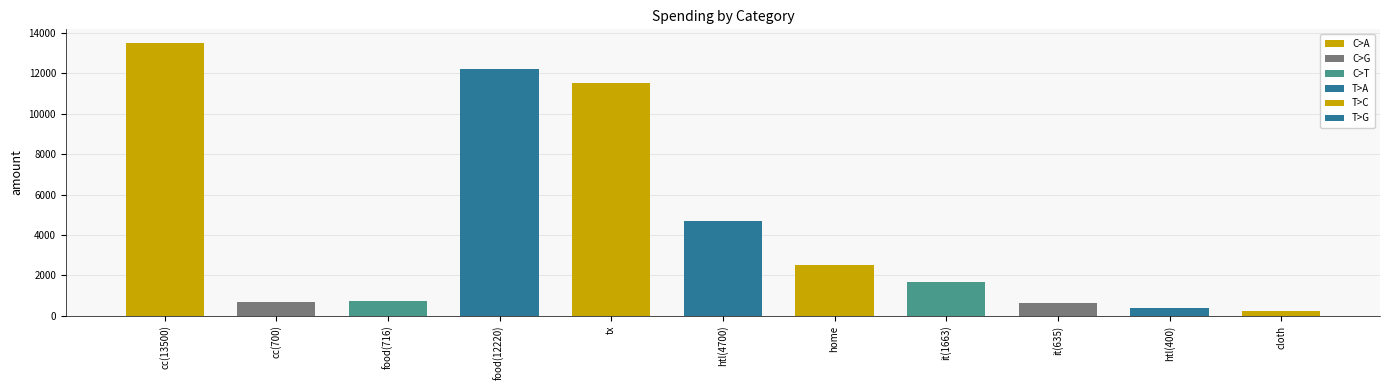

Count the number of categories in the chart.

11